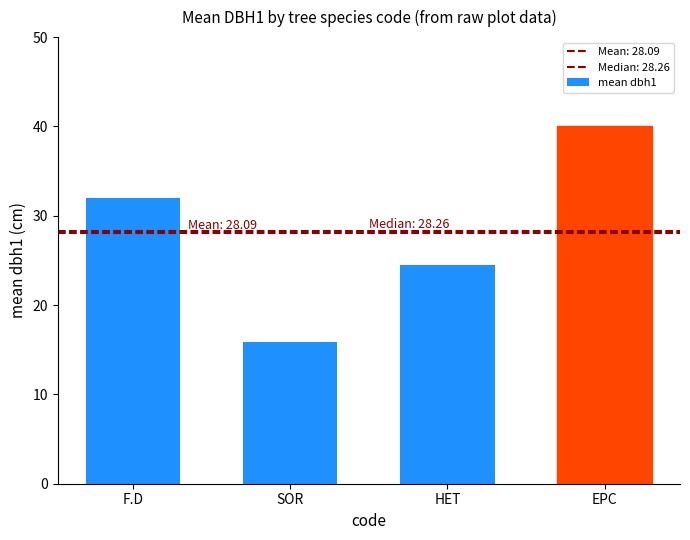

What is the greatest value displayed?

40.0